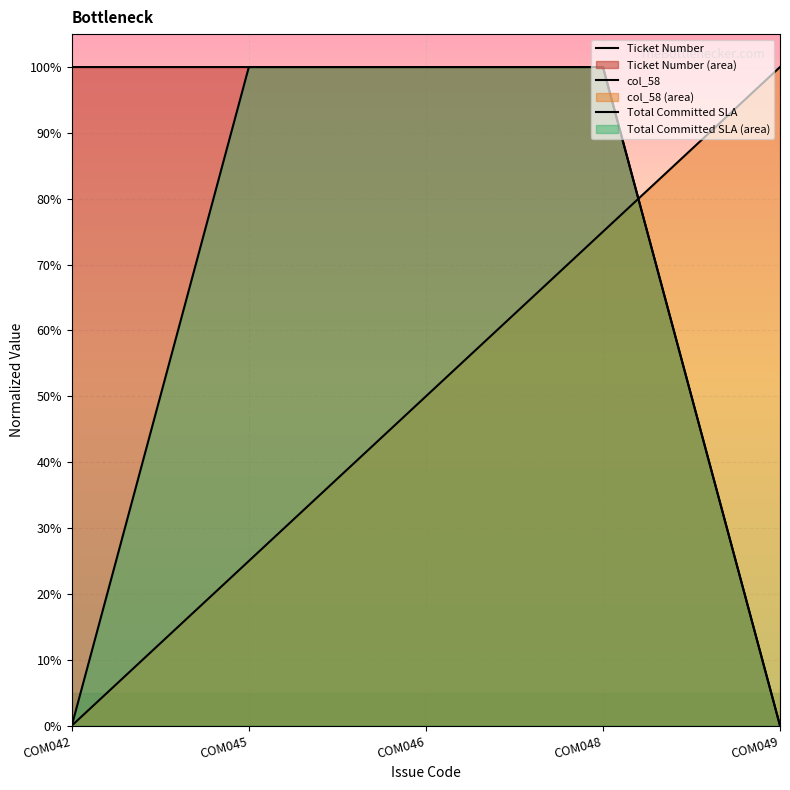

Reading left to right, what are all the values shown in this chart?

Ticket Number: 1.0	1.0	1.0	1.0	0.0
col_58: 0.0	0.2	0.5	0.8	1.0
Total Committed SLA: 0.0	1.0	1.0	1.0	0.0